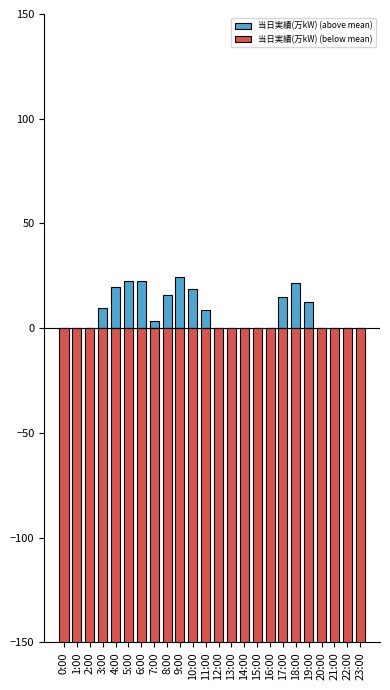

The value of 当日実績(万kW) (below mean) at 13:00 is -369.3. True or false?

True